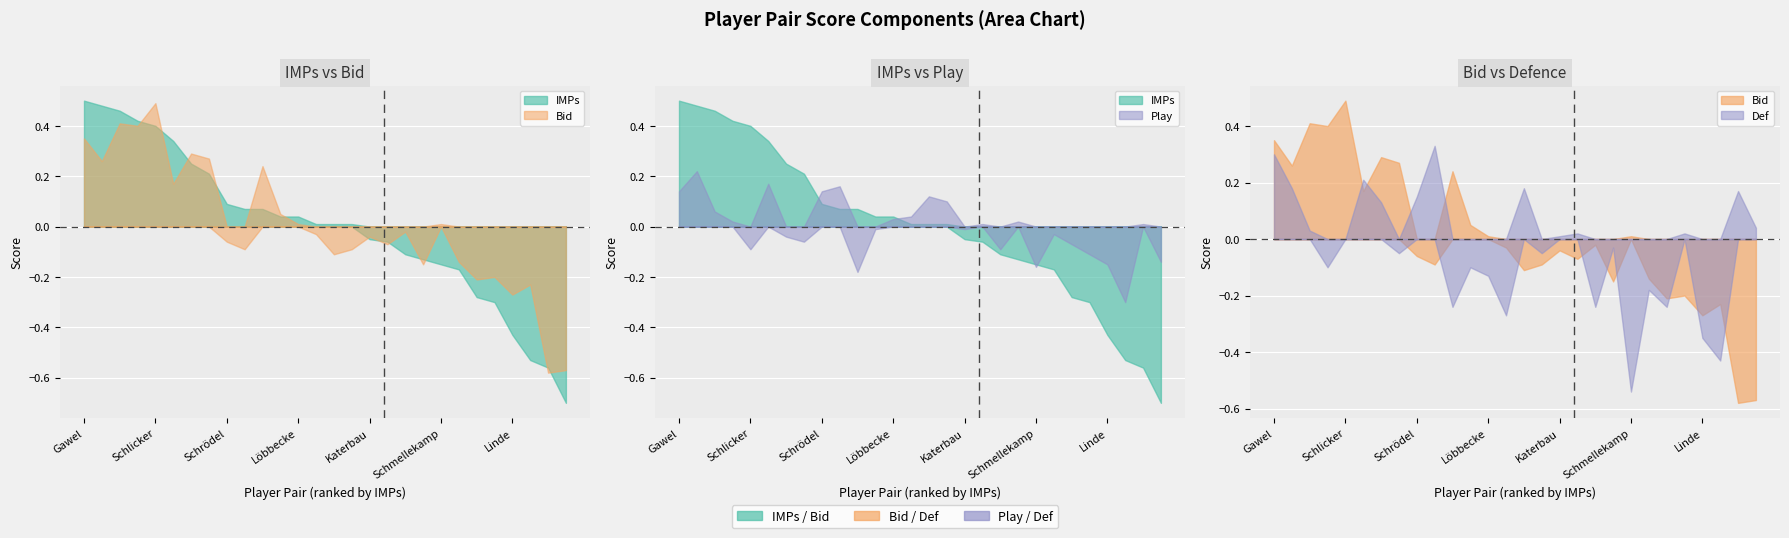

What is the difference between the maximum and second lowest values in the Def series?

0.8